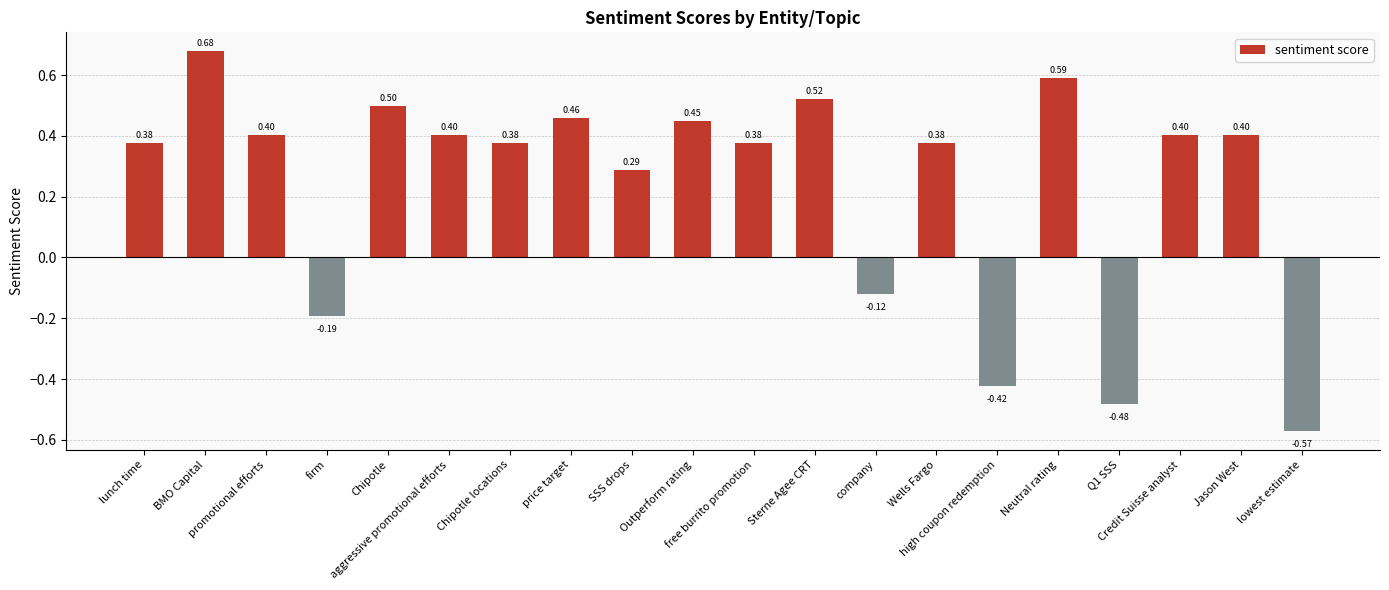

What is the difference between the maximum and minimum values?

1.2